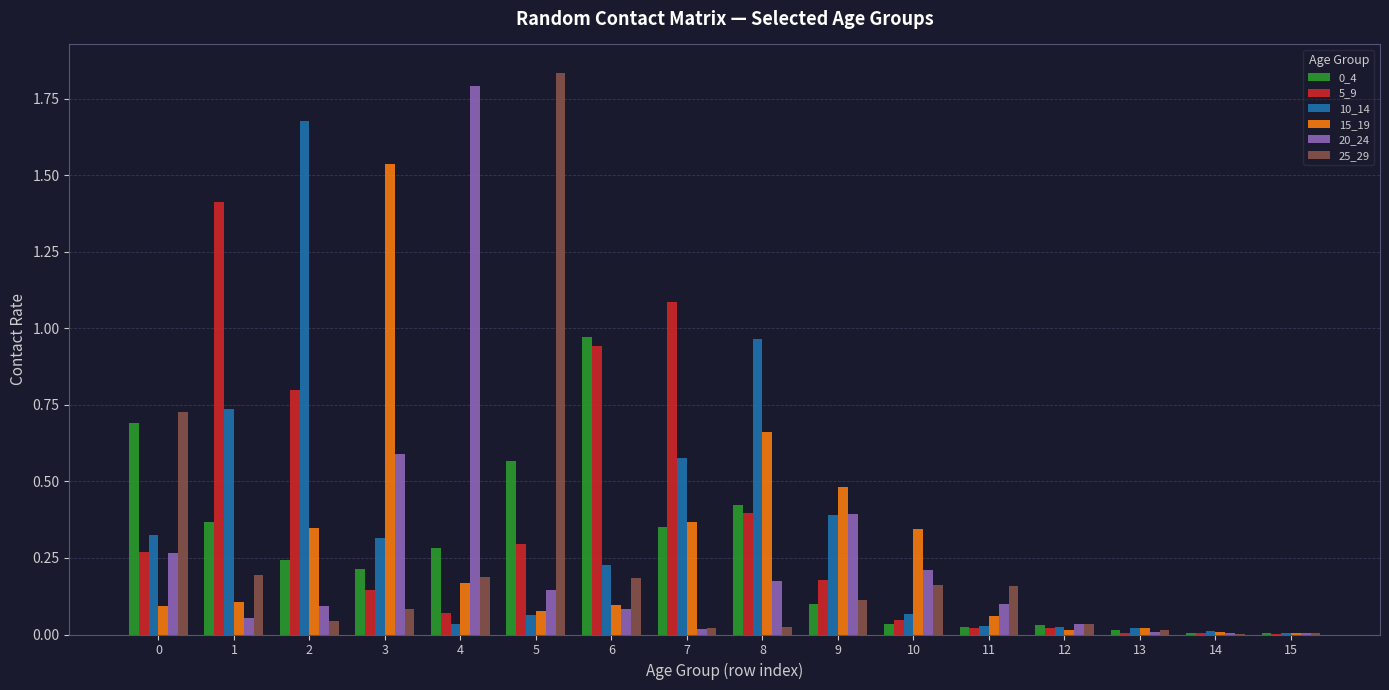

Which series has the largest range (max minus min)?

25_29